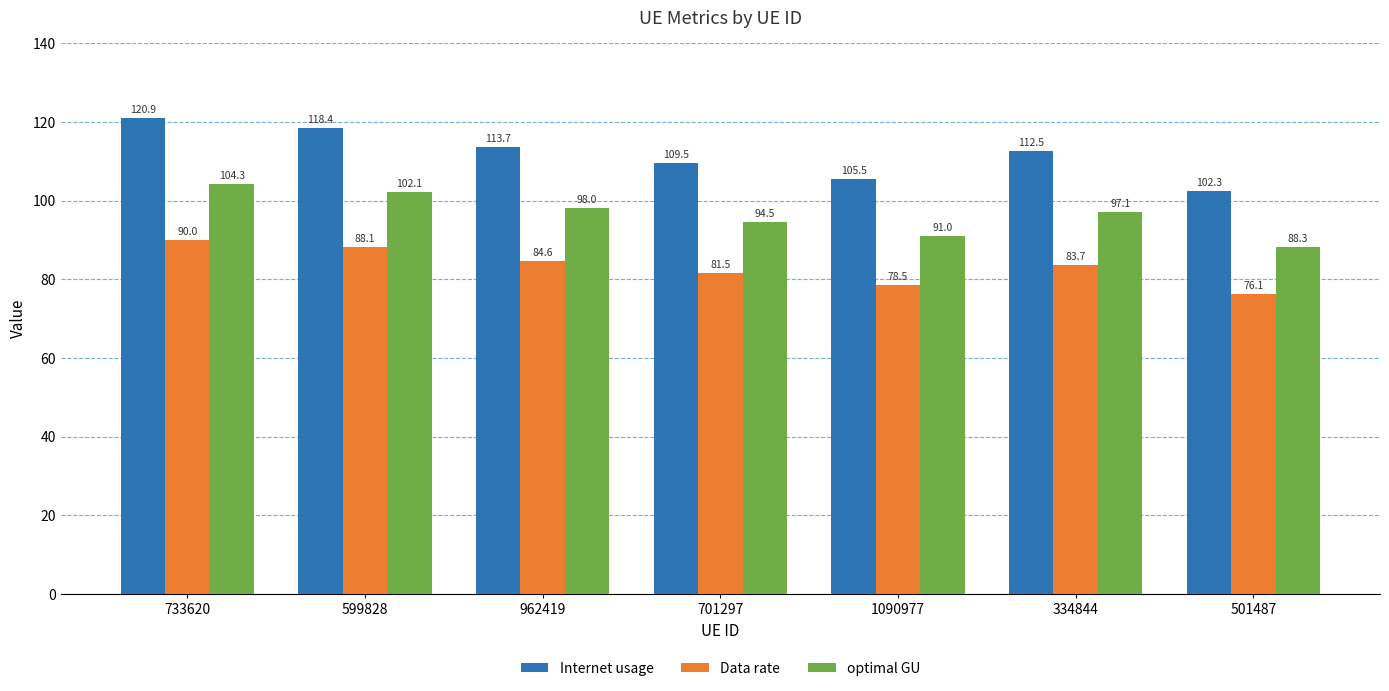

The Internet usage series shows 153.5 at 962419. True or false?

False